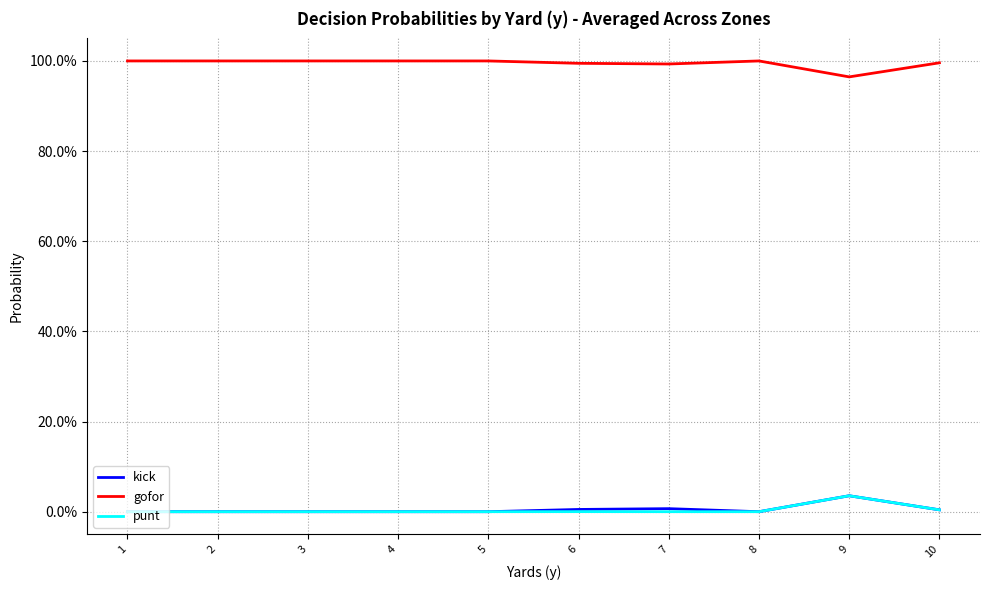

What are all the series names shown in the legend?

kick, gofor, punt